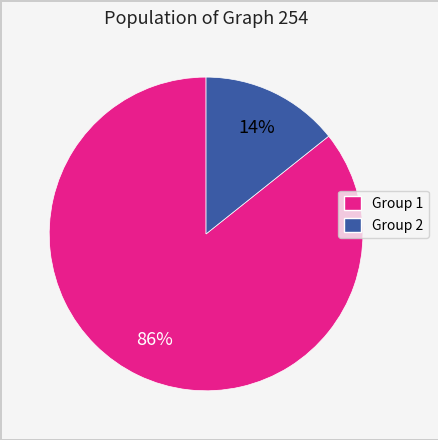

Is there a majority slice in this chart?

Yes